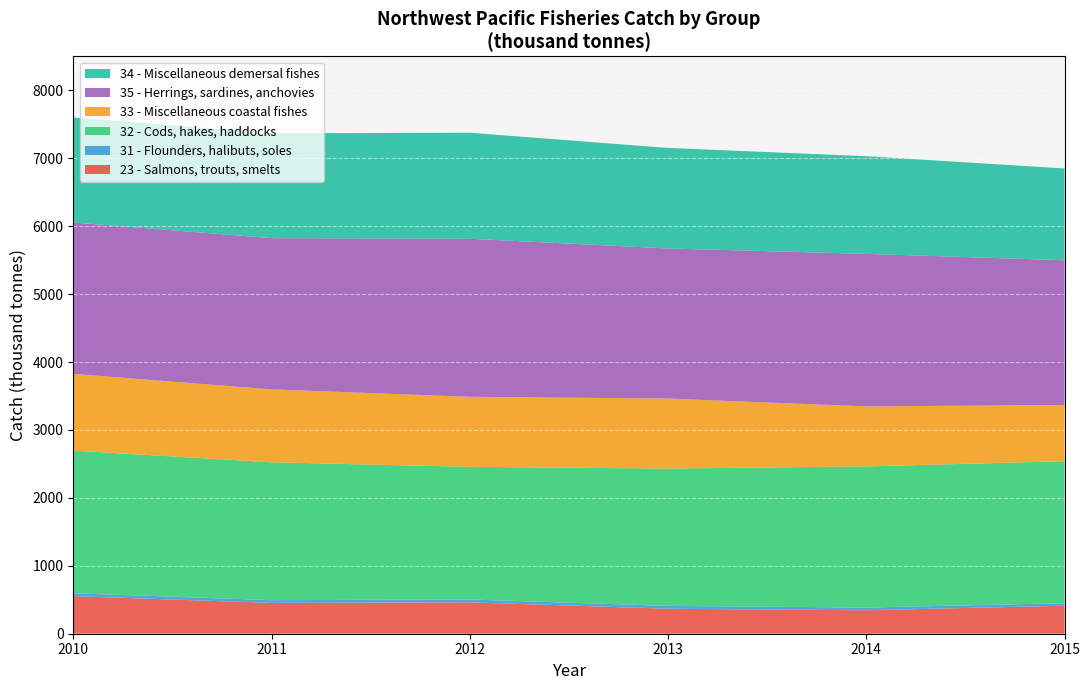

What is the maximum value for 23 - Salmons, trouts, smelts?

553.2